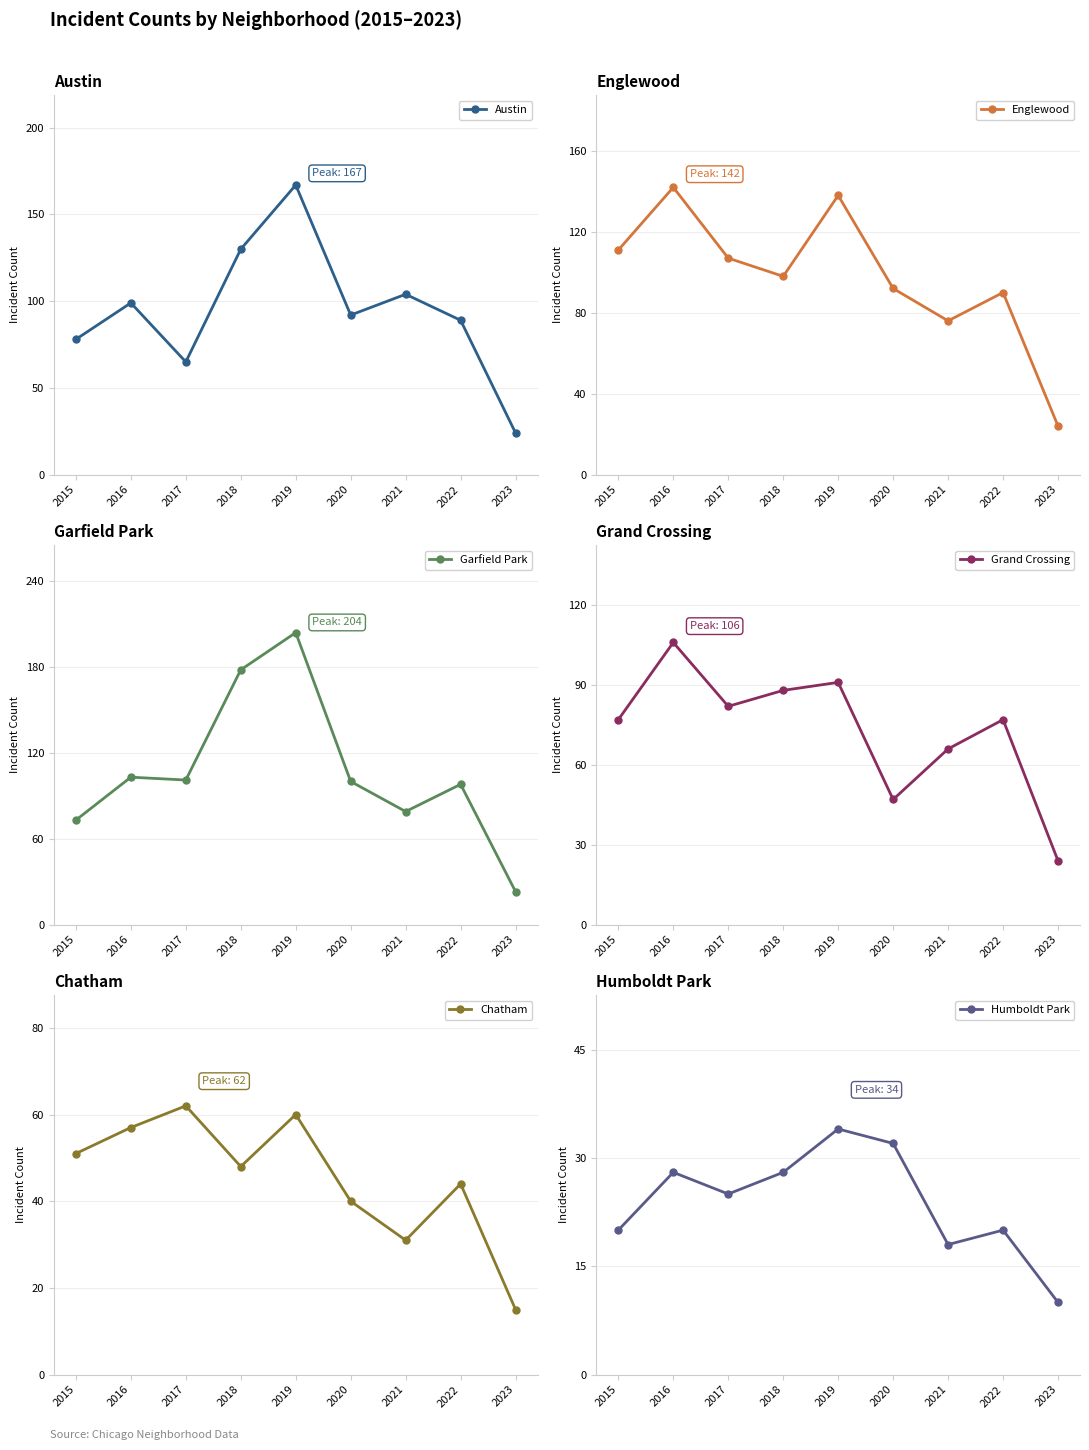

Which label corresponds to the largest value in the chart?

2019